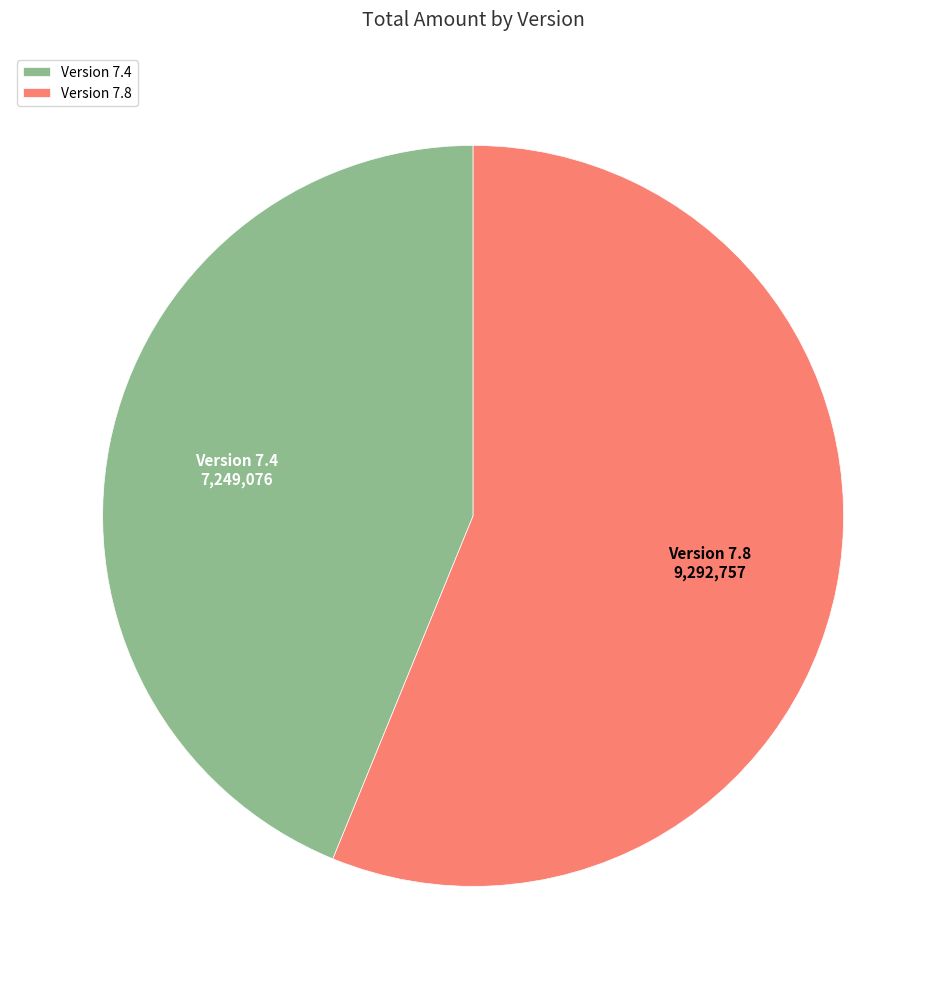

Is there any slice that represents more than half of the pie?

Yes